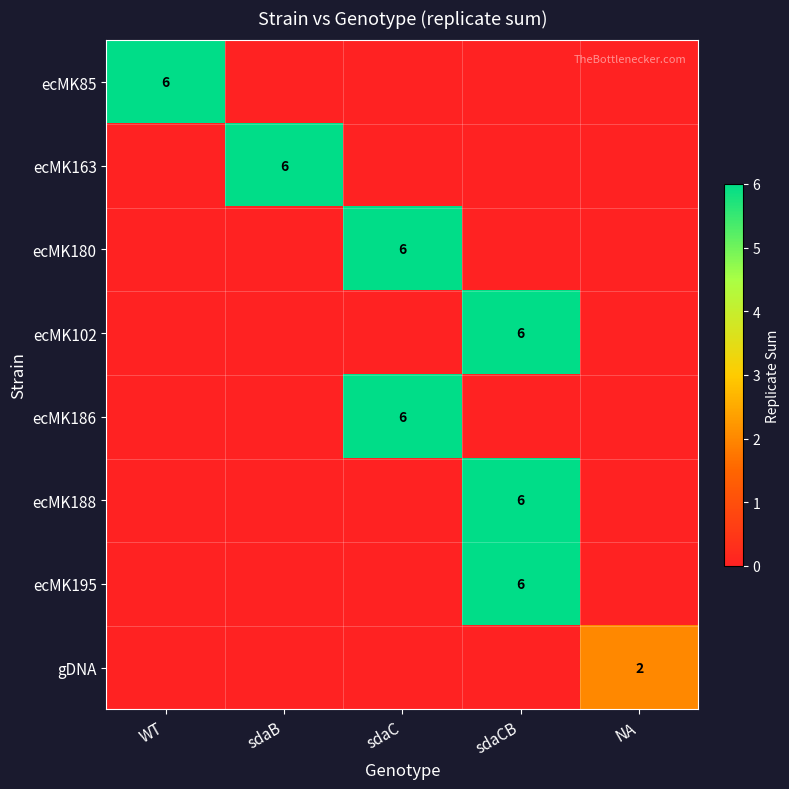

Is it true that gDNA equals 2 at NA?

True